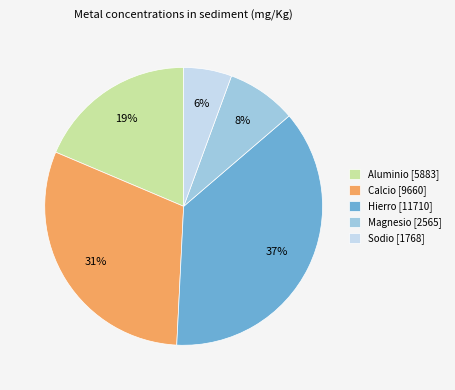

Approximately how many times larger is the value at Sodio compared to Aluminio?

0.3